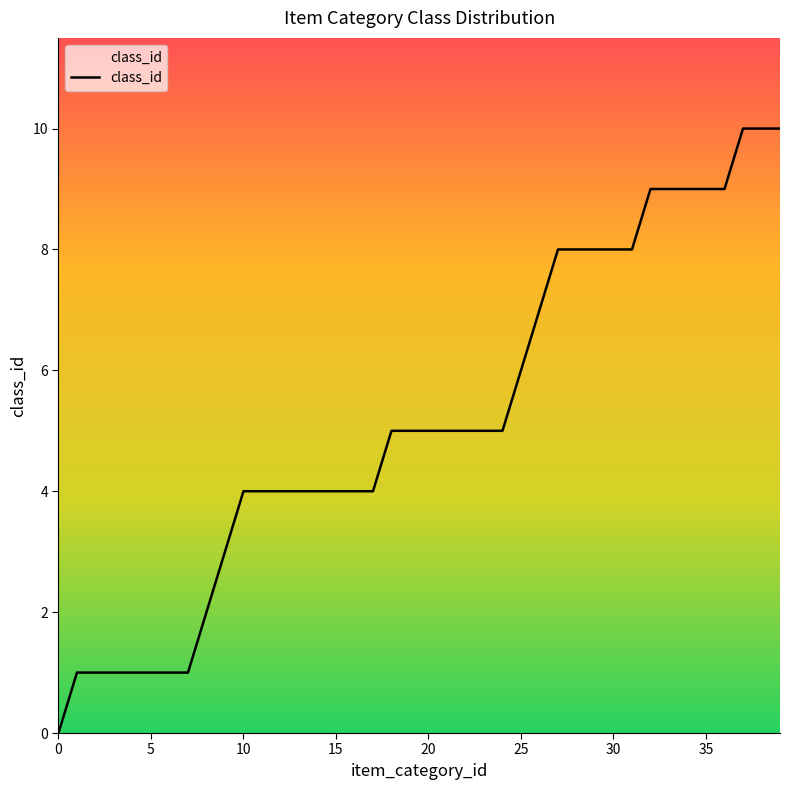

What is the maximum value shown in the chart?

10